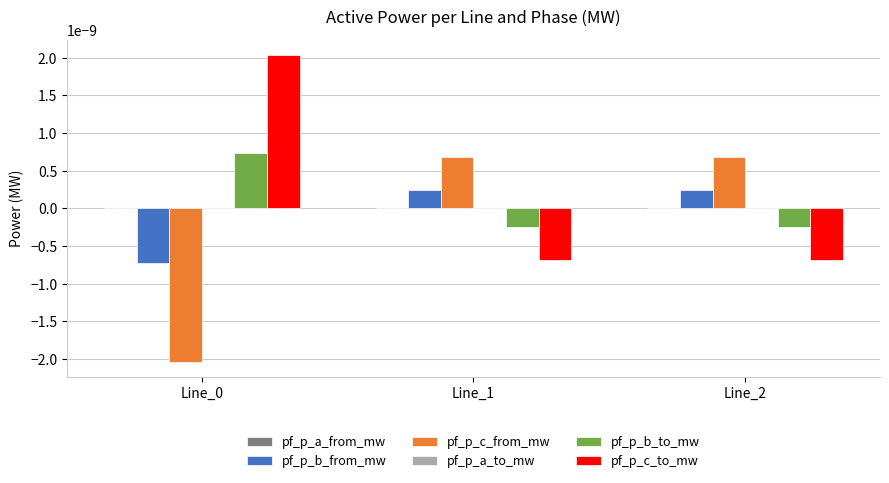

At how many categories does at least one series exceed 0?

3